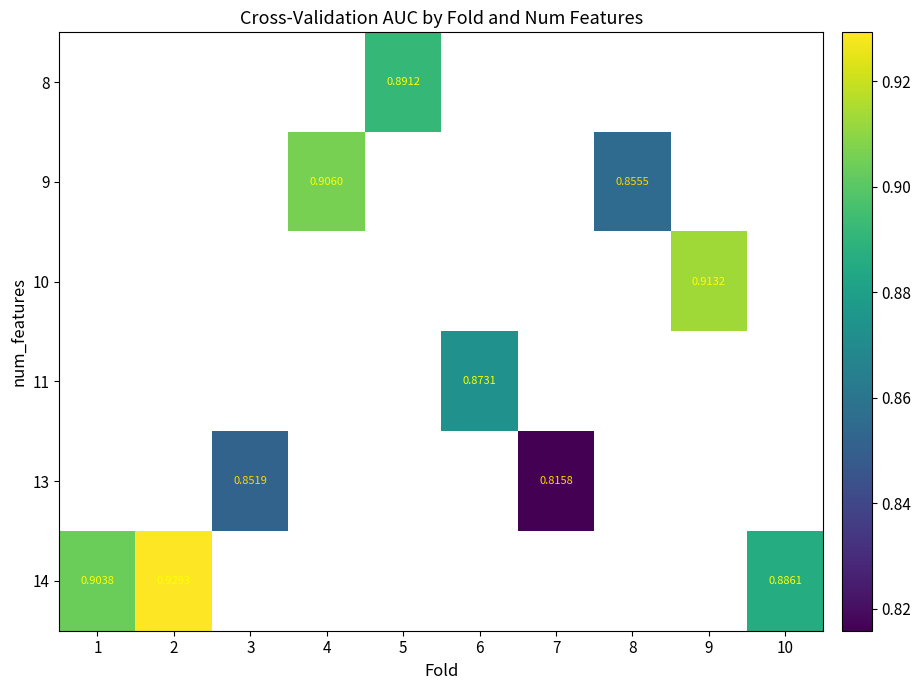

Between 8 and 6, which is larger?

6